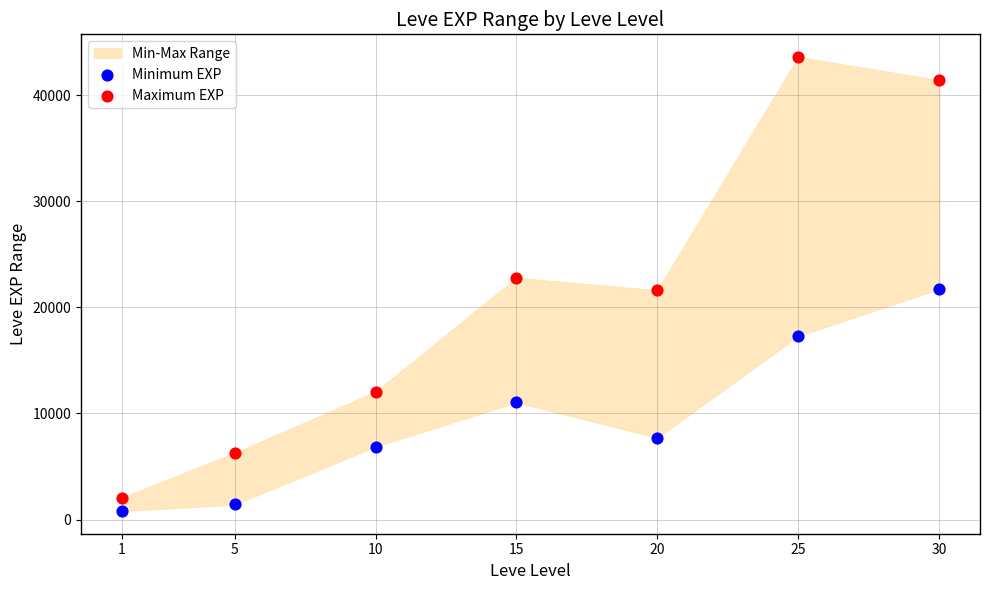

What is the X range (max minus min) for the scatter plot?

29